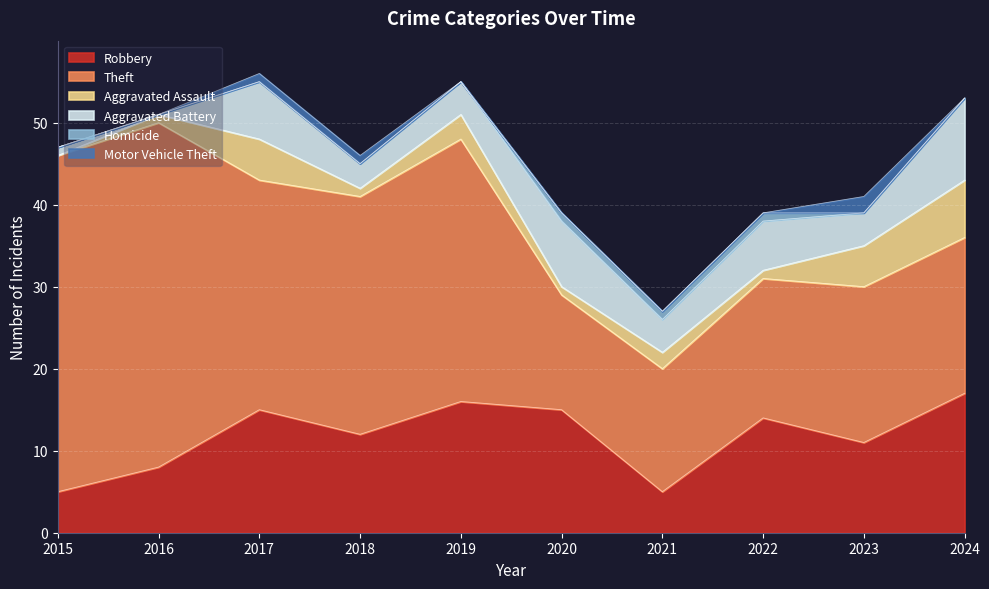

Where is the first local minimum for Robbery?

2018